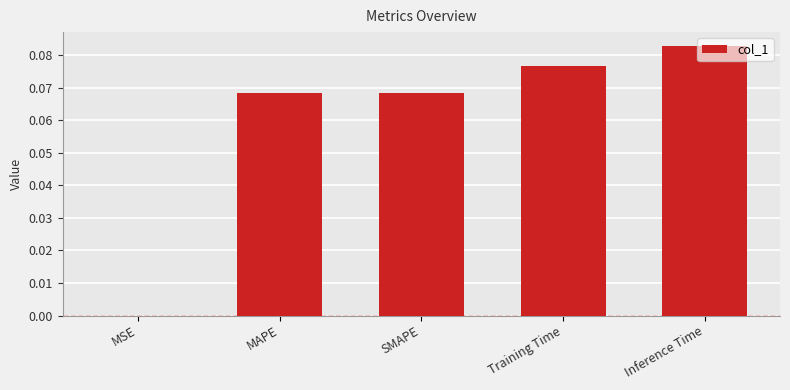

What is the sum of all values?

0.3